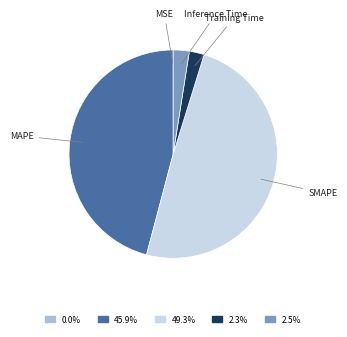

Do Training Time and Inference Time together represent more than half of the pie?

No